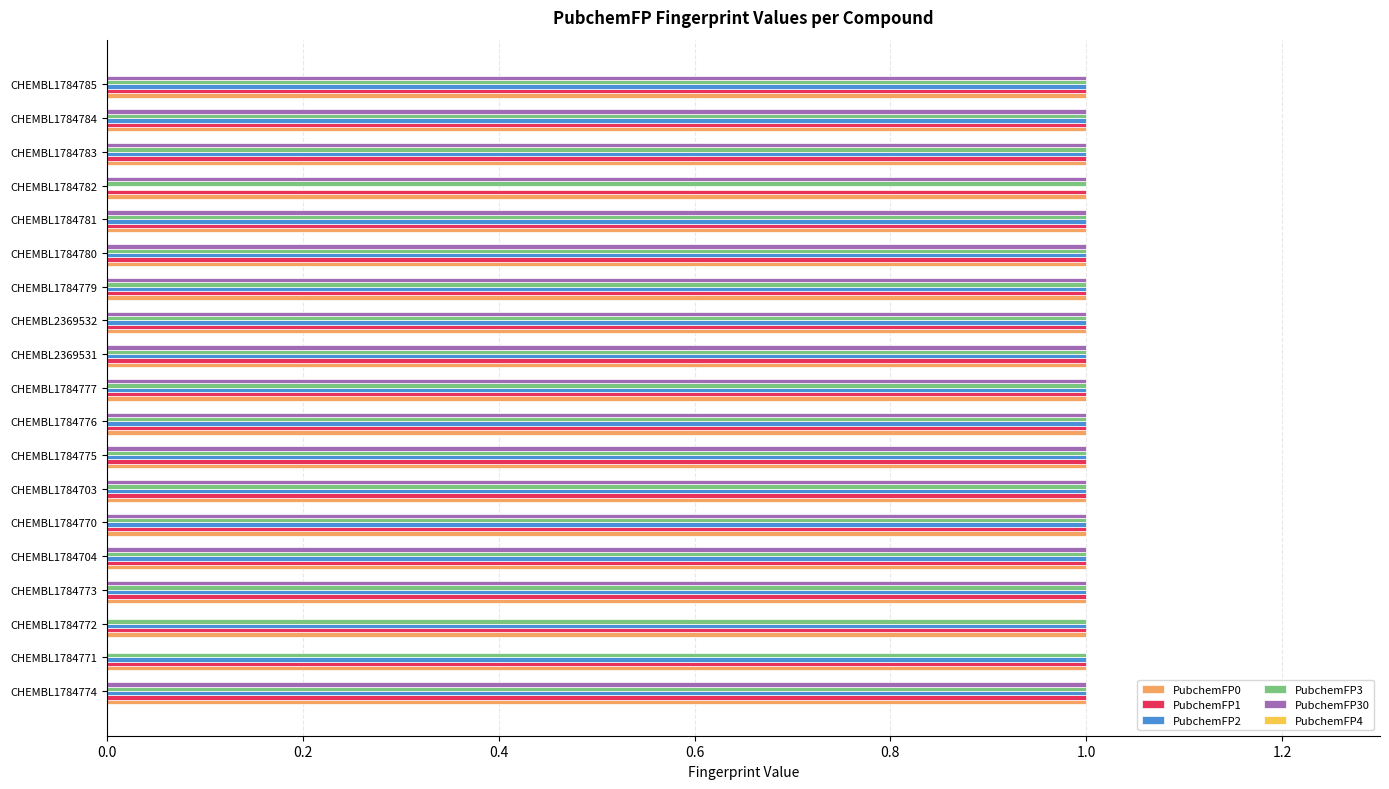

What is the sum of all PubchemFP2 values?

18